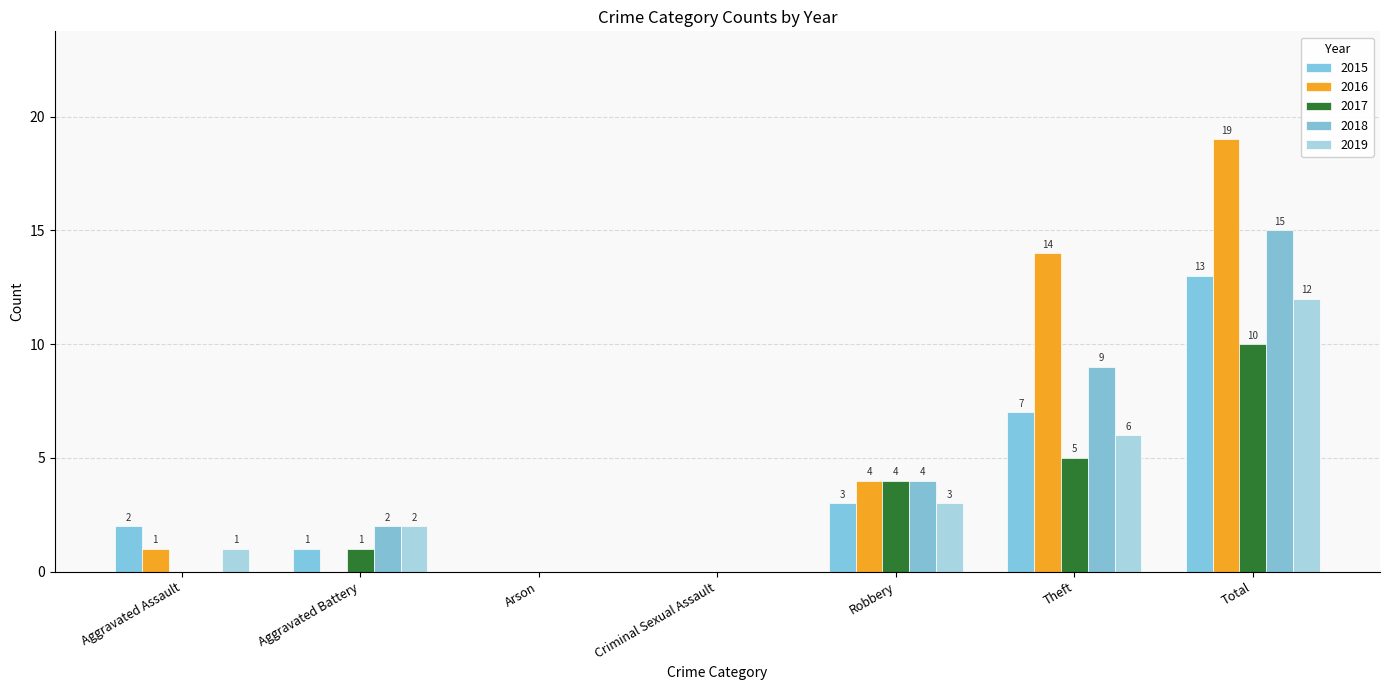

What is the difference between the highest and lowest values at Total?

9